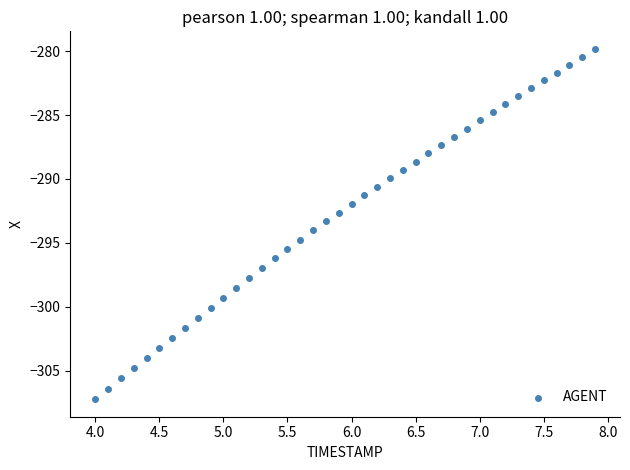

What is the range of Y values (max minus min)?

27.4